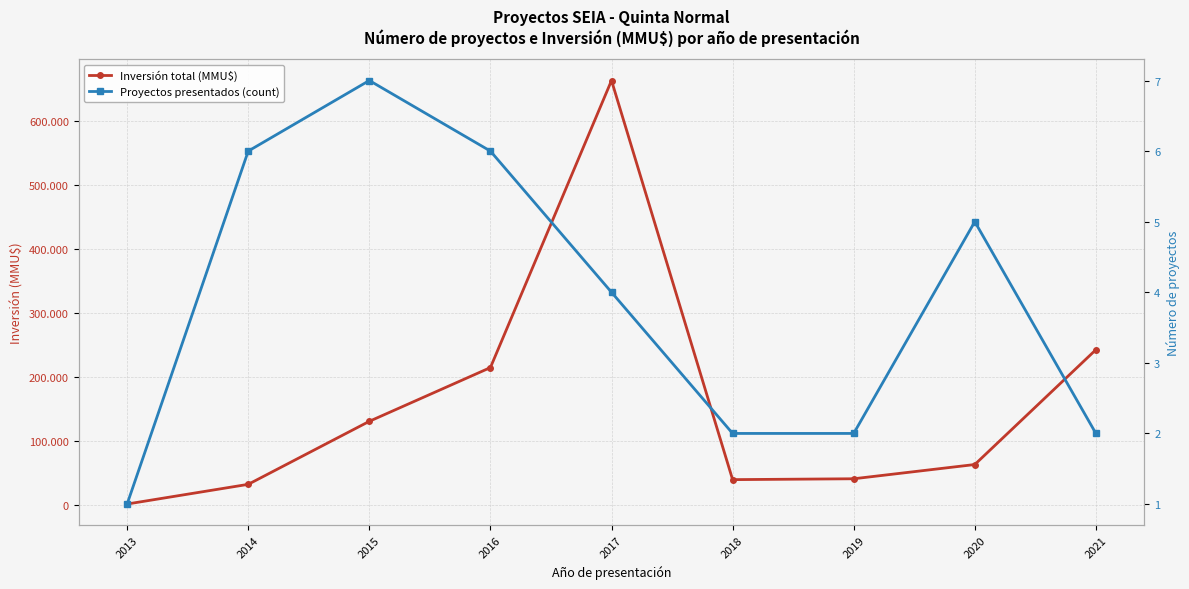

True or false: Proyectos presentados (count) has more than 1 points higher than both neighbors.

True